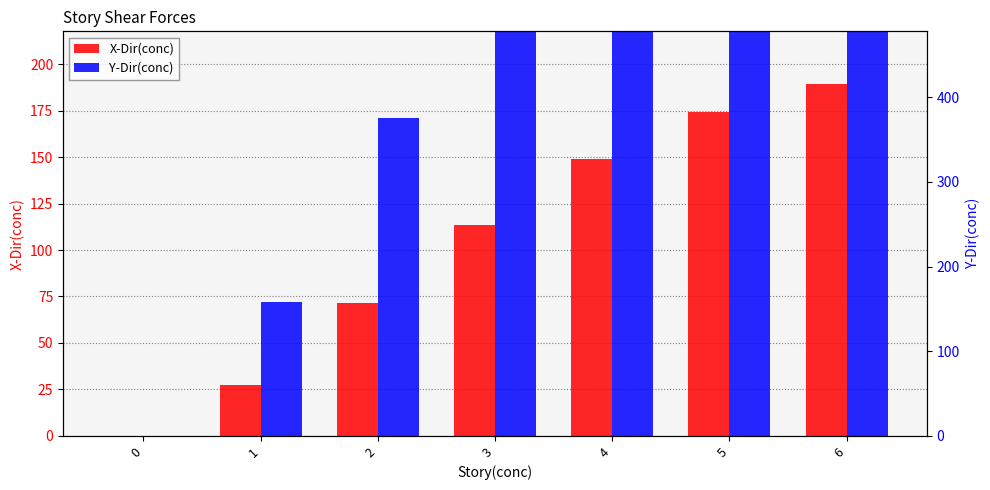

Does the chart contain any negative values?

No